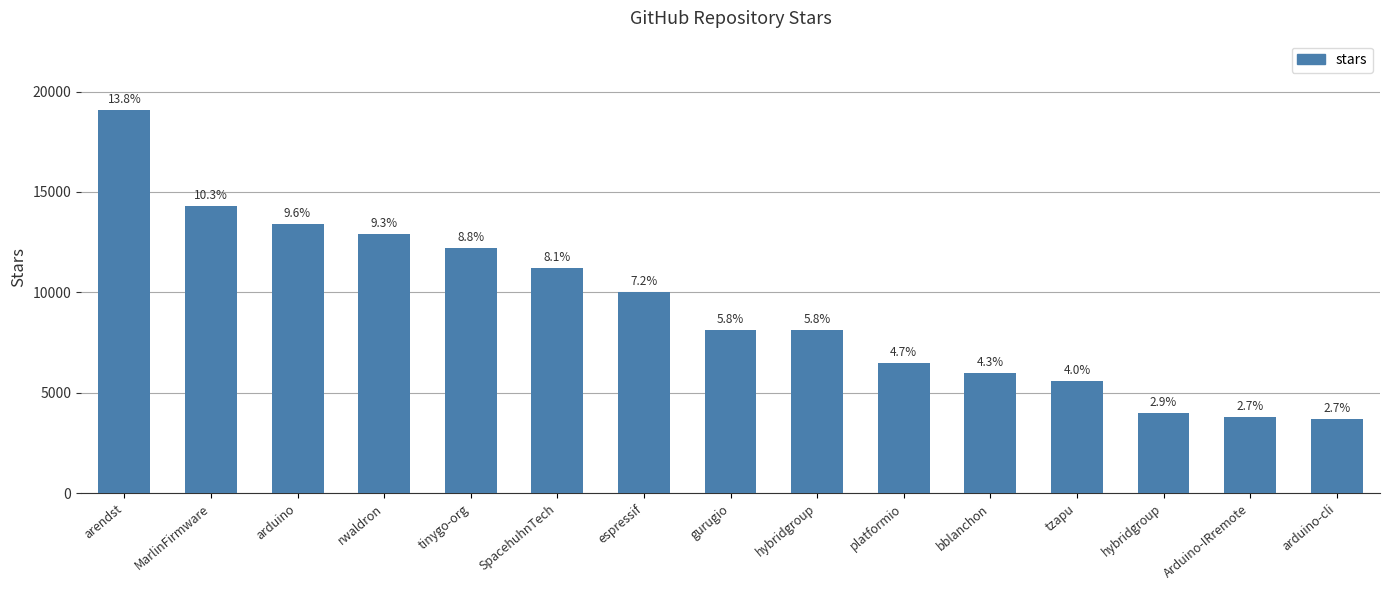

Reading left to right, transcribe all the data shown in this chart.

19100	14300	13400	12900	12200	11200	10000	8100	8100	6500	6000	5600	4000	3800	3700